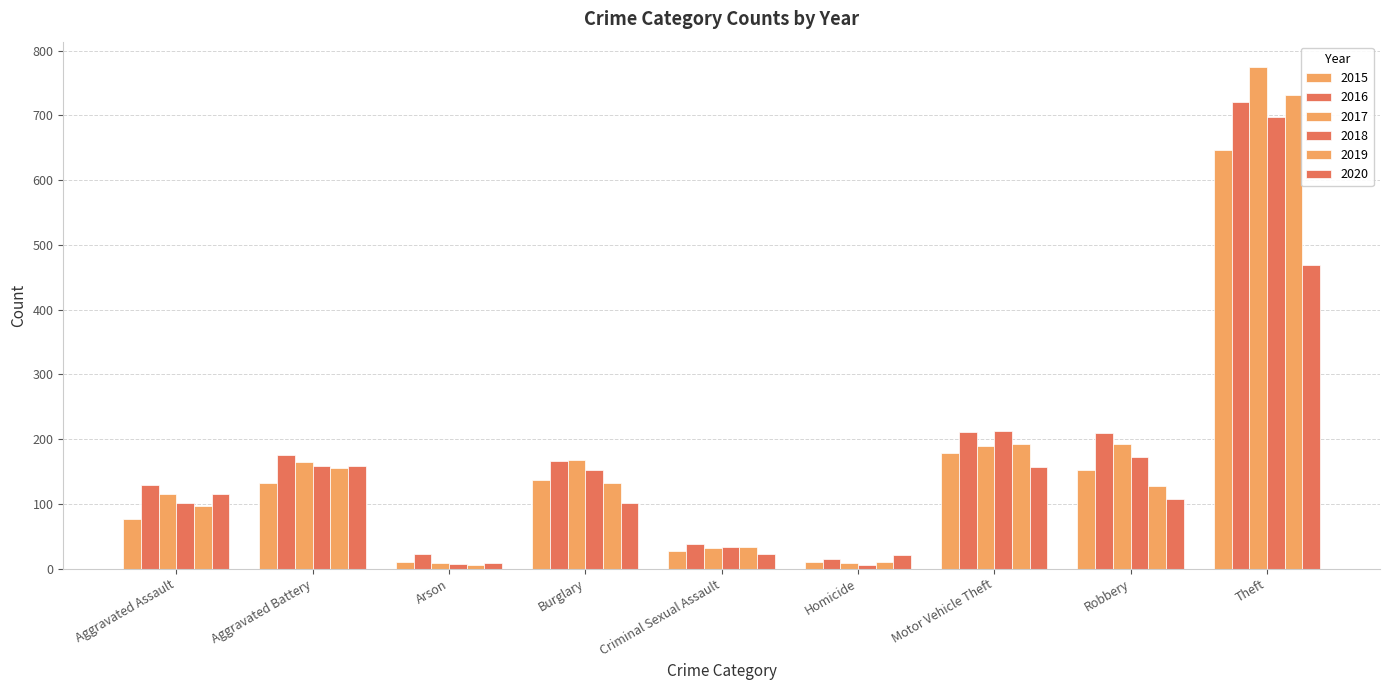

What is the sum of the 2019 values at Homicide and Aggravated Battery?

166